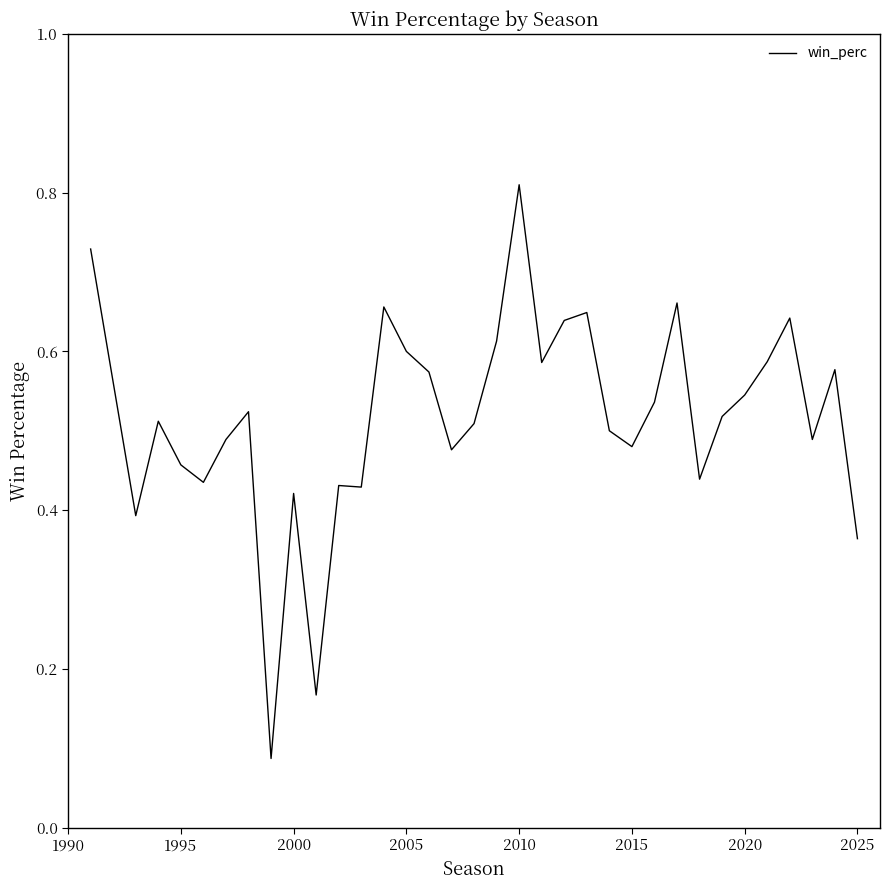

What is the difference between the maximum and minimum values?

0.7